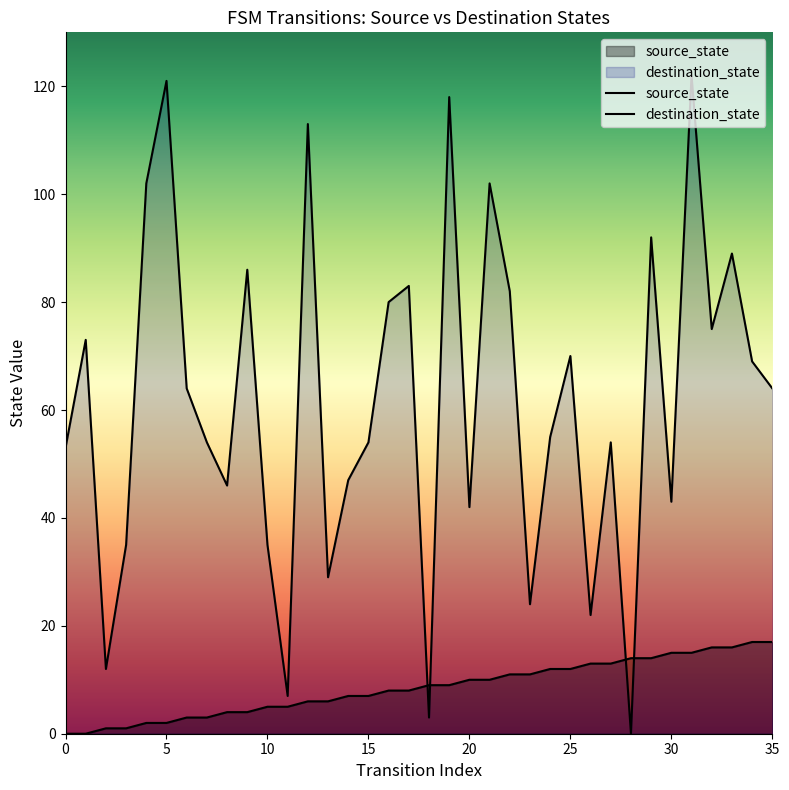

Between which two adjacent categories do source_state and destination_state first intersect?

17 and 18